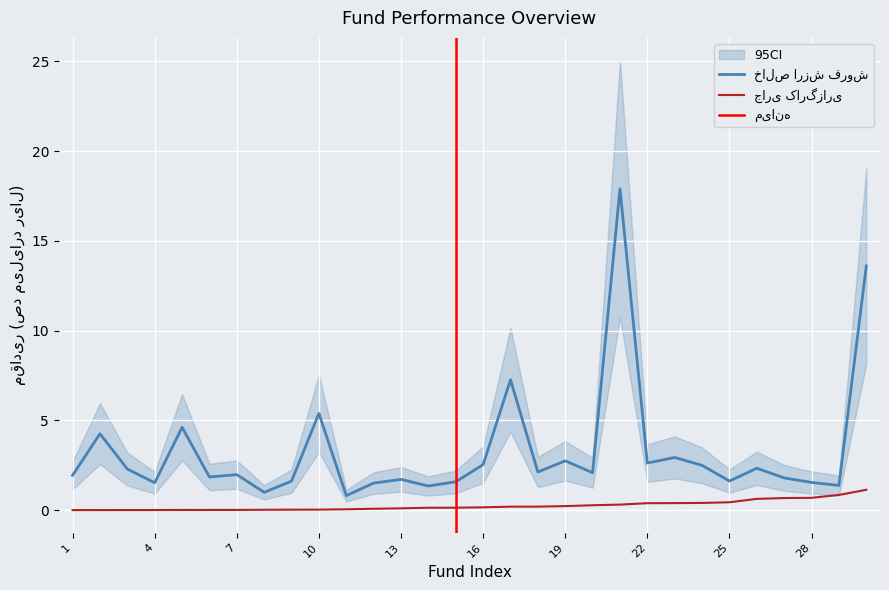

Where is خالص ارزش فروش قیمت پایانی nearest to the value 9?

17